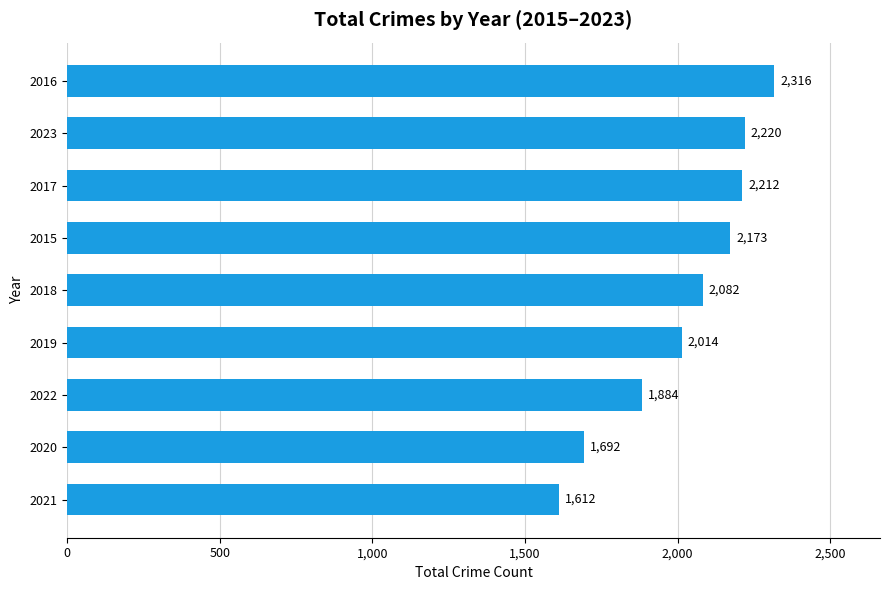

Between 2020 and 2017, which is larger?

2017